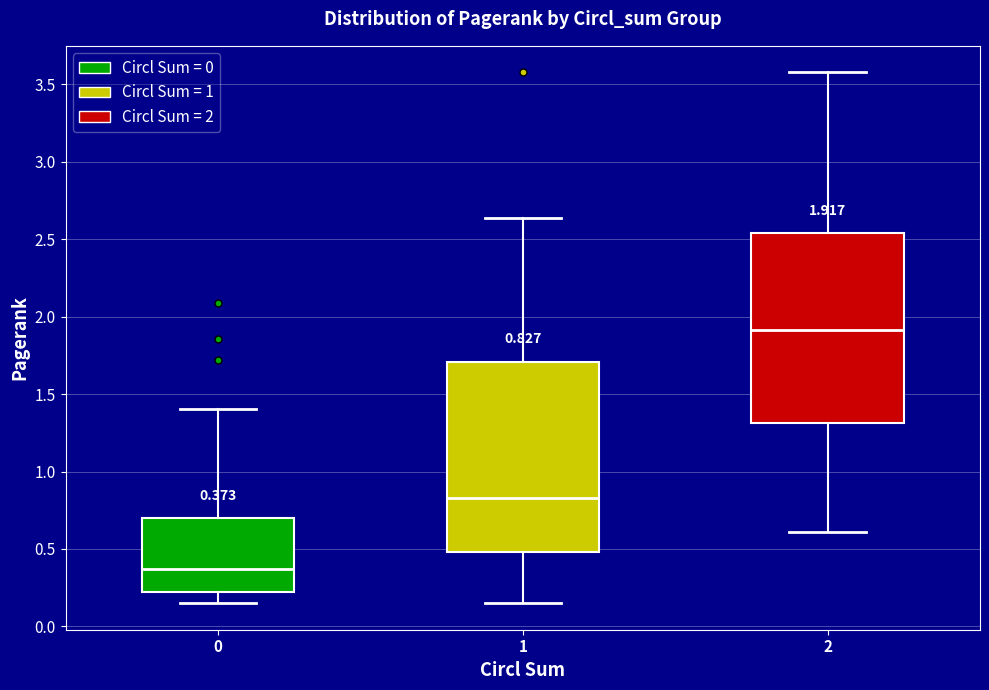

Which box's median line is the highest?

2